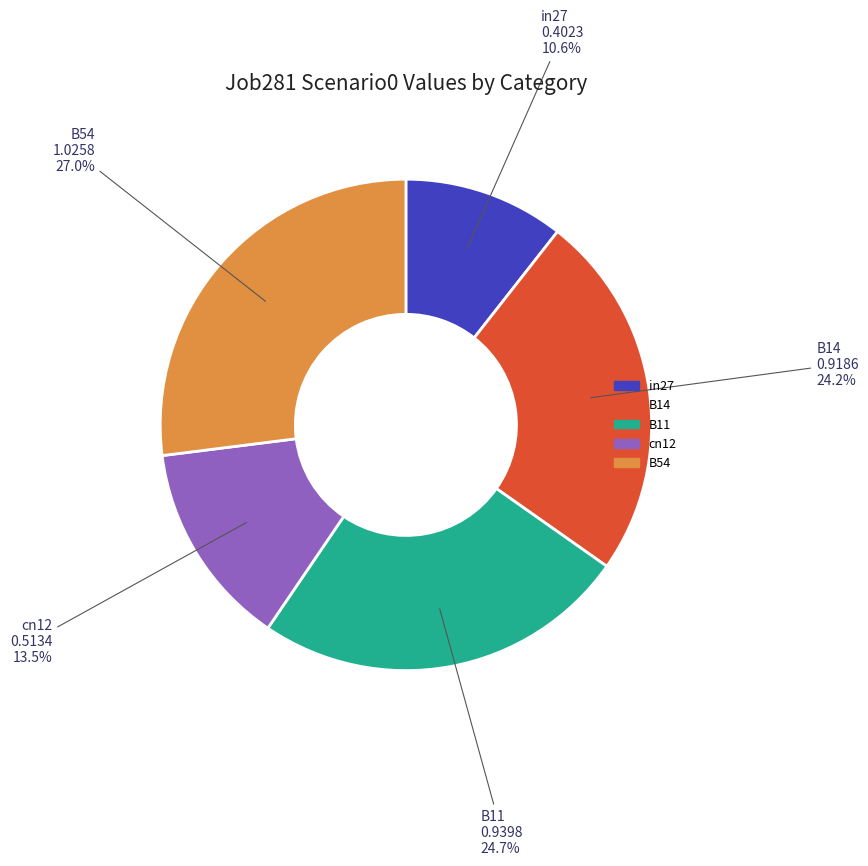

Combined, what portion of the pie is B14 and in27?

34.8%